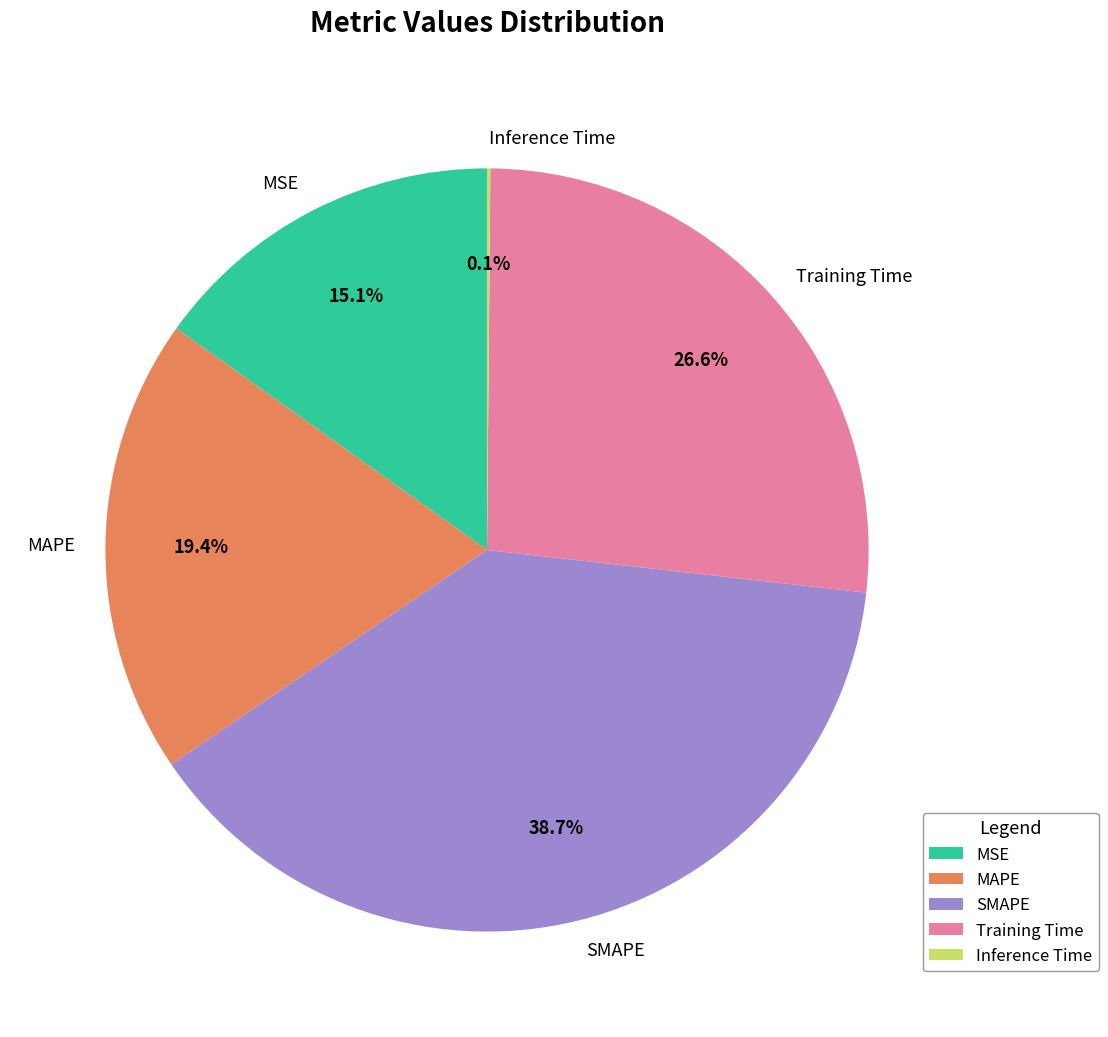

What percentage is NOT represented by SMAPE?

61.3%